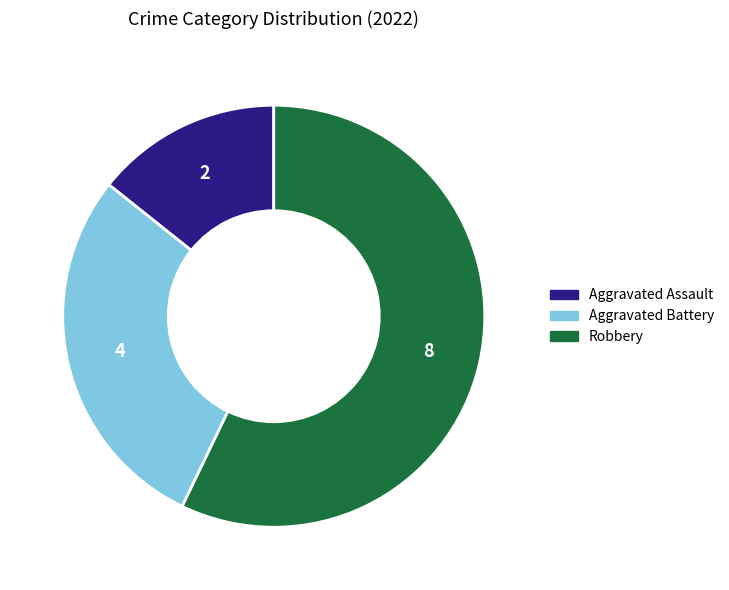

Do Aggravated Battery and Aggravated Assault together represent more than half of the pie?

No